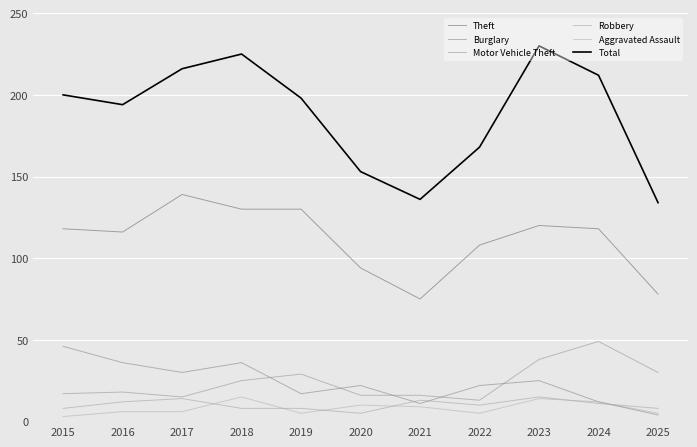

What is the average value of the Robbery series?

10